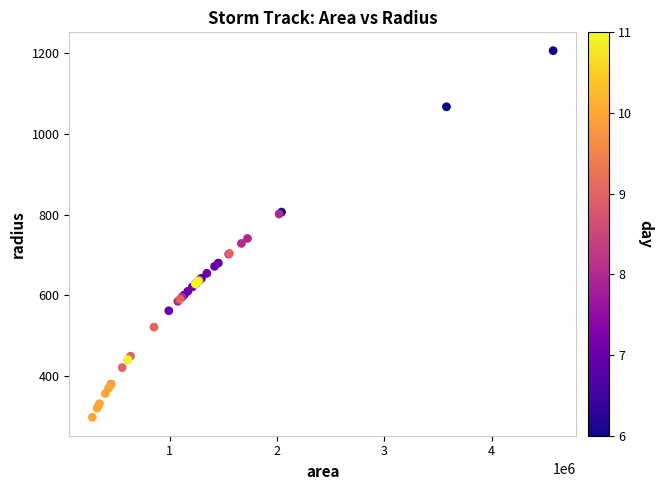

What Y value in the scatter plot is closest to 751?

740.7